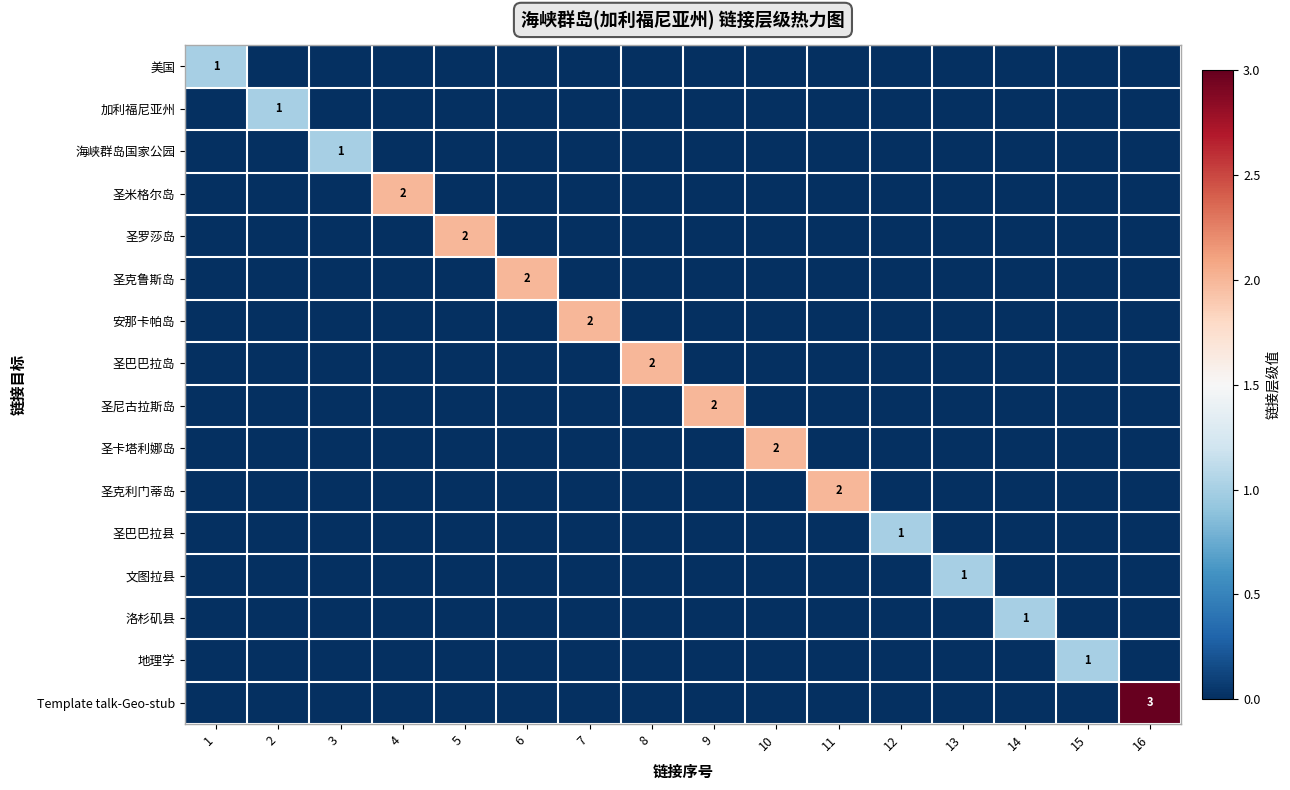

What is the sum of all 圣米格尔岛 values?

2